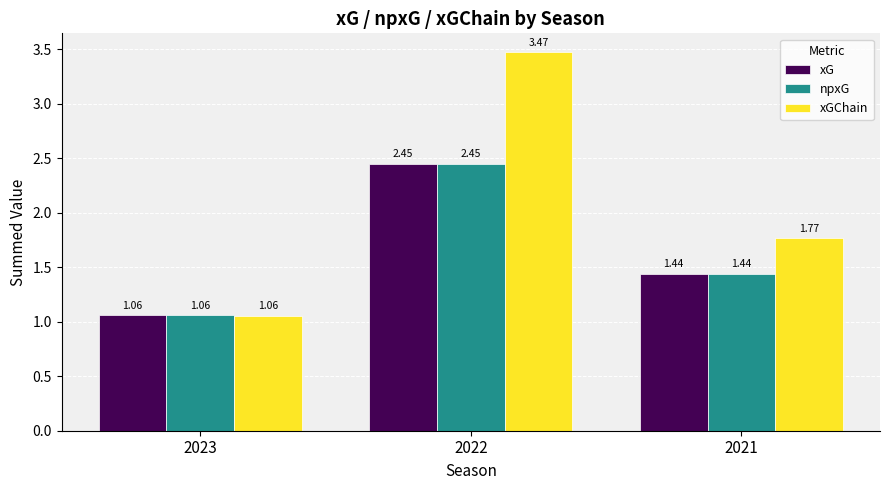

What is the difference between the xGChain values at 2022 and 2023?

2.4